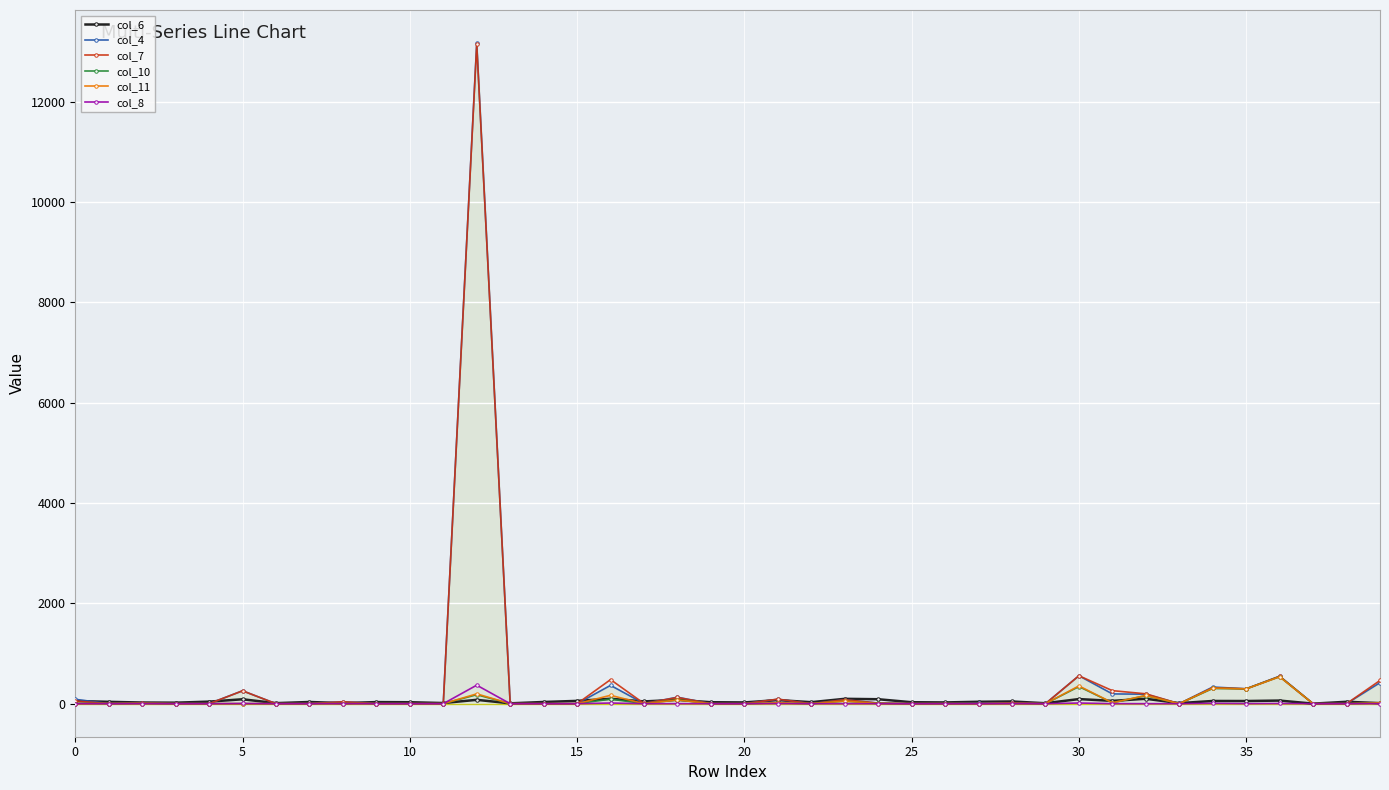

True or false: col_11 has more than 0 interior local peaks.

True